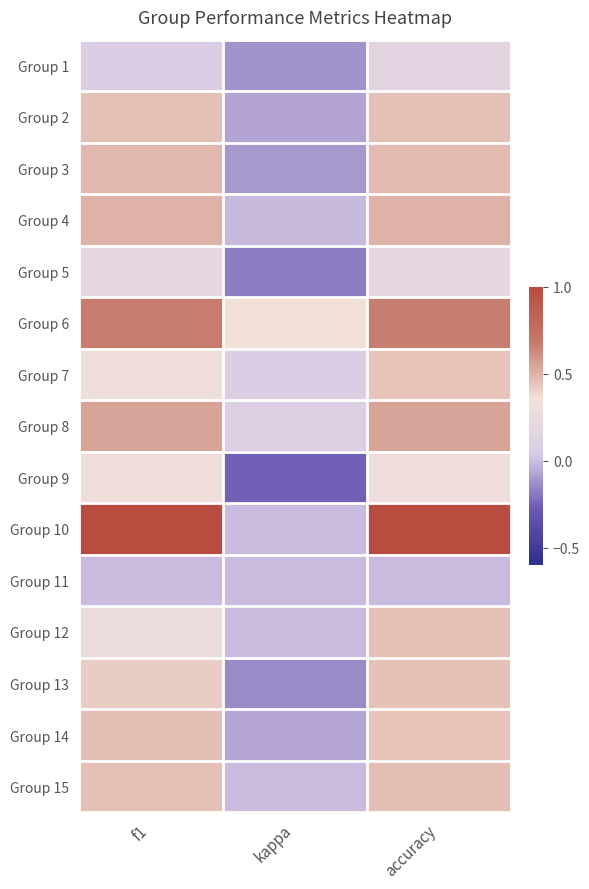

Reading right to left, what are all the values shown in this chart?

Group 1: accuracy=0.2	kappa=-0.1	f1=0.1
Group 2: accuracy=0.5	kappa=-0.1	f1=0.5
Group 3: accuracy=0.5	kappa=-0.1	f1=0.5
Group 4: accuracy=0.5	kappa=-0.0	f1=0.5
Group 5: accuracy=0.2	kappa=-0.2	f1=0.2
Group 6: accuracy=0.7	kappa=0.4	f1=0.7
Group 7: accuracy=0.4	kappa=0.1	f1=0.3
Group 8: accuracy=0.5	kappa=0.1	f1=0.5
Group 9: accuracy=0.3	kappa=-0.3	f1=0.3
Group 10: accuracy=1.0	kappa=0.0	f1=1.0
Group 11: accuracy=0.0	kappa=0.0	f1=0.0
Group 12: accuracy=0.5	kappa=0.0	f1=0.3
Group 13: accuracy=0.5	kappa=-0.1	f1=0.4
Group 14: accuracy=0.4	kappa=-0.1	f1=0.5
Group 15: accuracy=0.5	kappa=0.0	f1=0.5